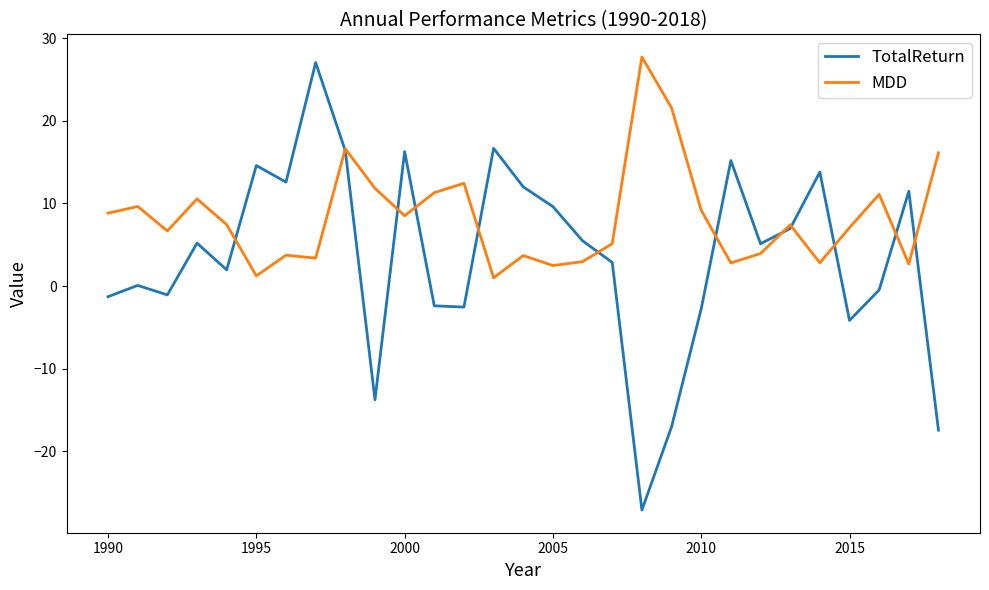

What is the smallest value displayed?

-27.1